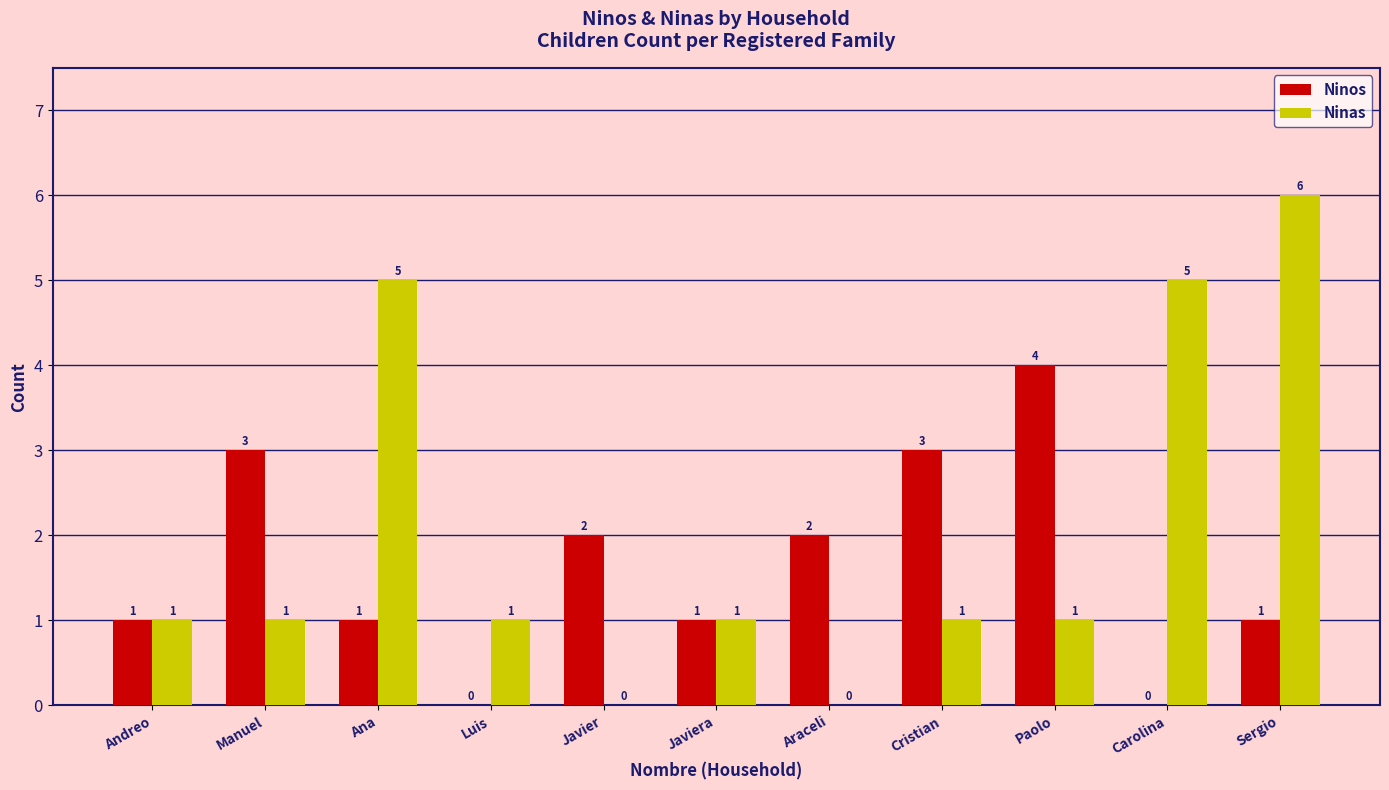

Reading left to right, extract all data points from this chart.

Ninos: Andreo=1	Manuel=3	Ana=1	Luis=0	Javier=2	Javiera=1	Araceli=2	Cristian=3	Paolo=4	Carolina=0	Sergio=1
Ninas: Andreo=1	Manuel=1	Ana=5	Luis=1	Javier=0	Javiera=1	Araceli=0	Cristian=1	Paolo=1	Carolina=5	Sergio=6